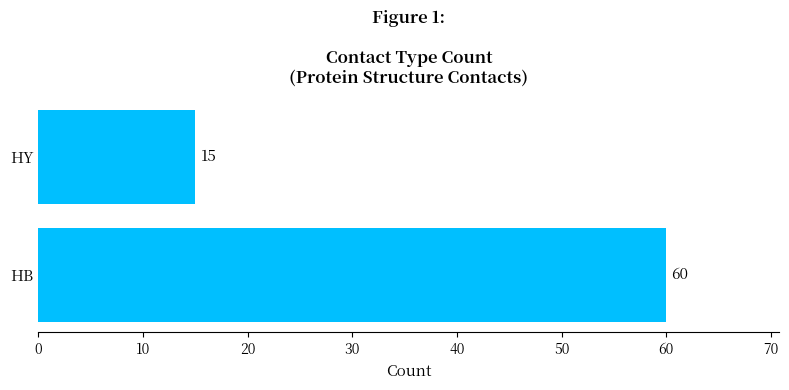

List the labels in order of value, smallest first.

HY, HB